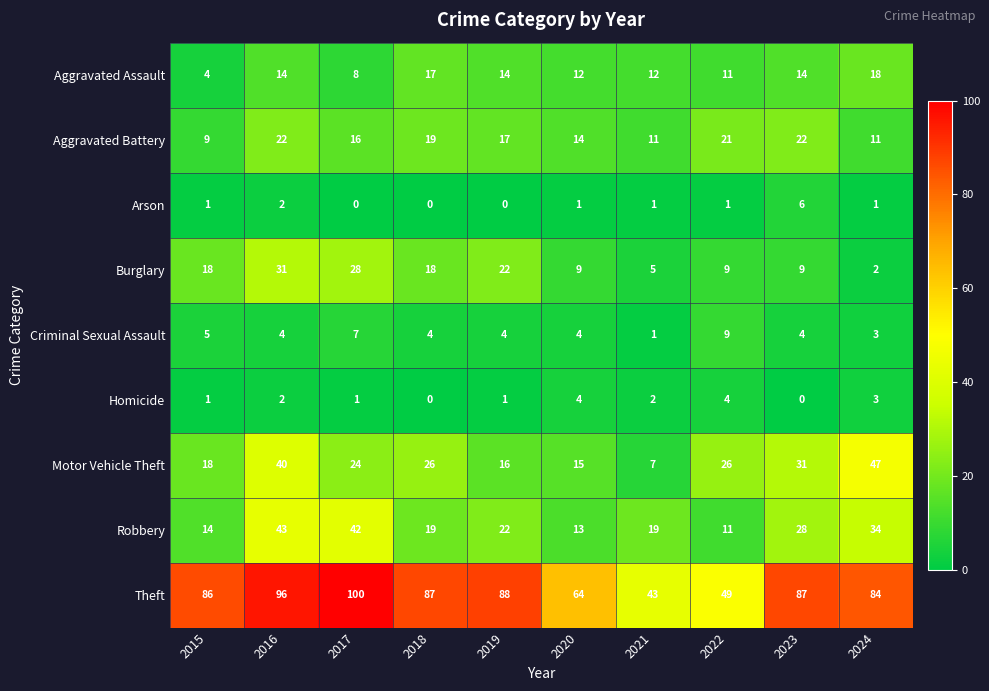

The Theft series shows 43 at 2015. True or false?

False